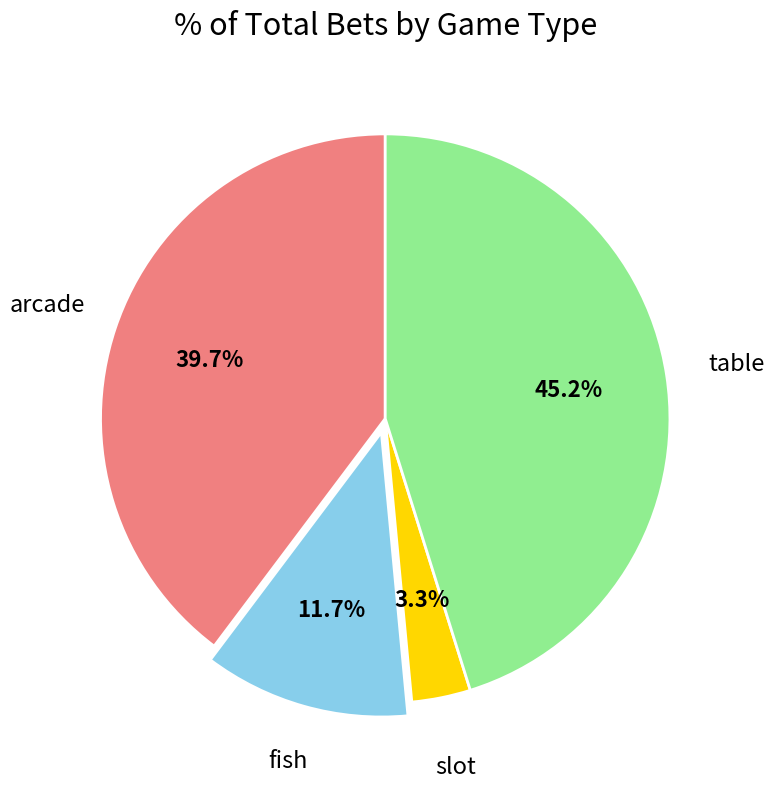

Is there any slice that represents more than half of the pie?

No